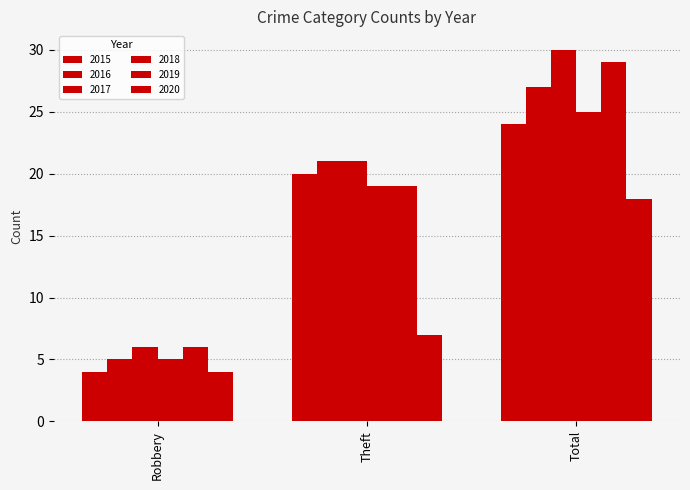

Does the chart contain any negative values?

No